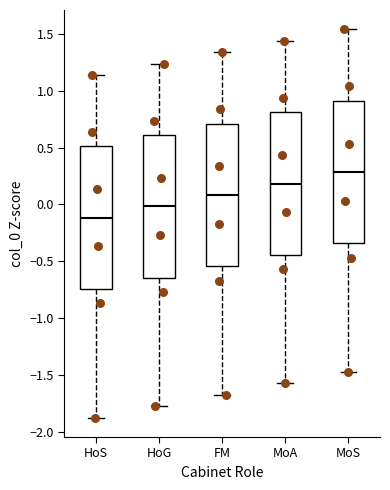

Where is the upper edge of the box for HoS on the y-axis? The values are not printed on the chart, so give them approximately, as read against the axis.

0.50